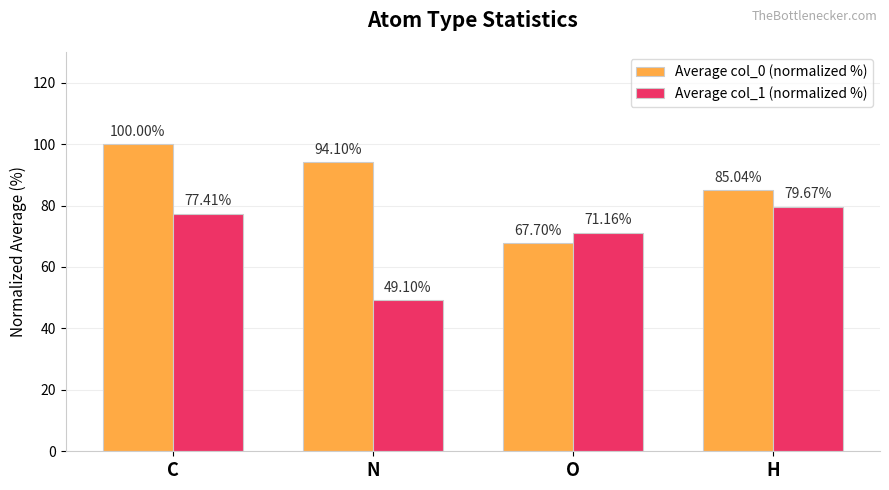

Rank the series at N from lowest to highest value.

Average col_1 (normalized %), Average col_0 (normalized %)